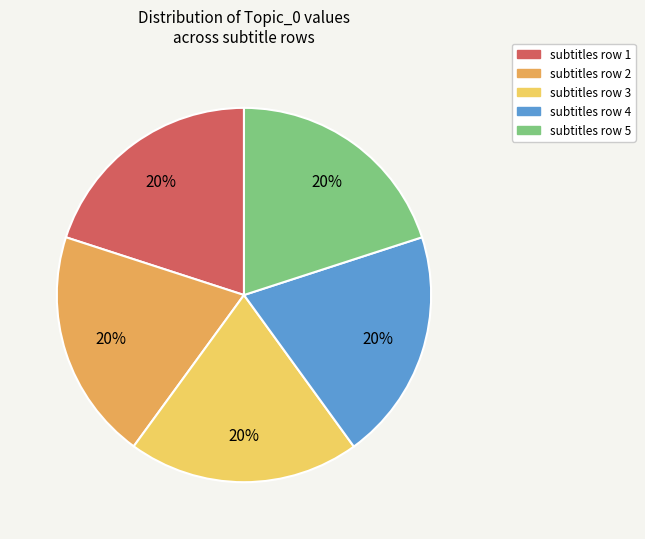

Is there a majority slice in this chart?

No